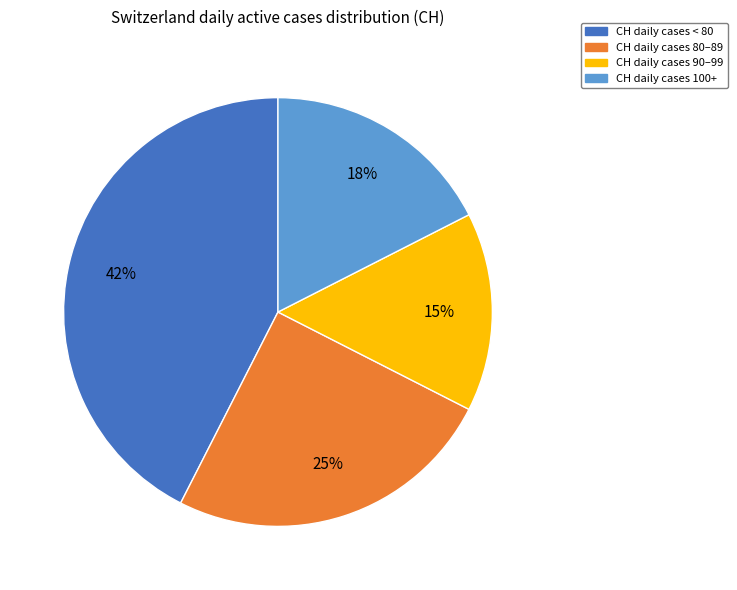

Is there a majority slice in this chart?

No